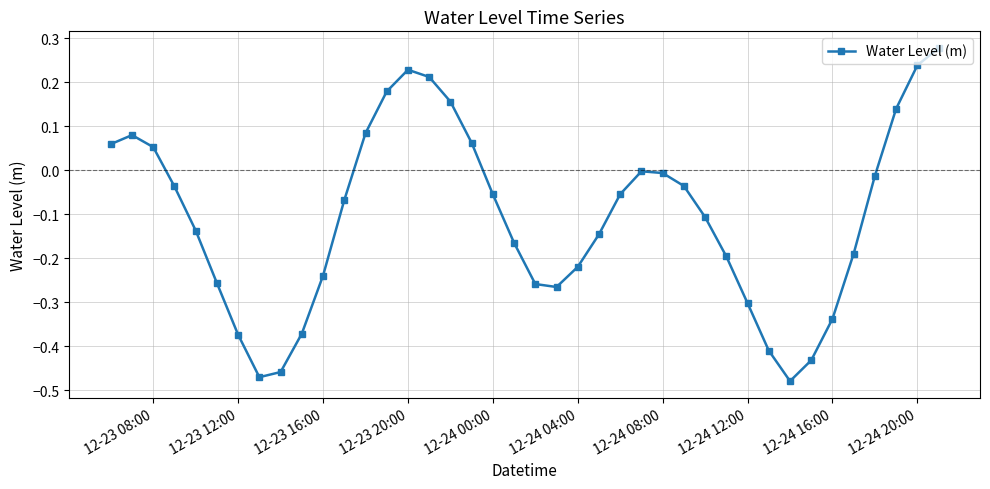

How many points are higher than both their immediate neighbors (excluding endpoints)?

3